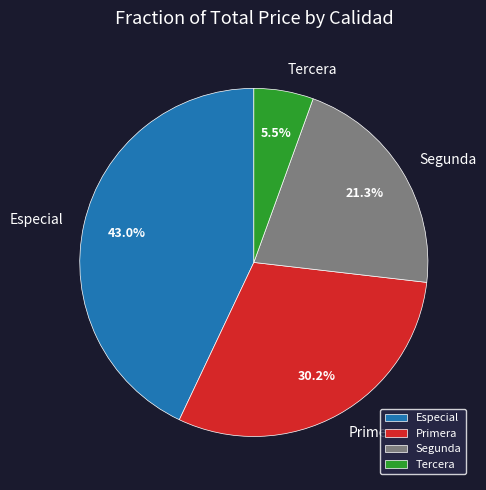

Does Tercera represent more than half of the total?

No